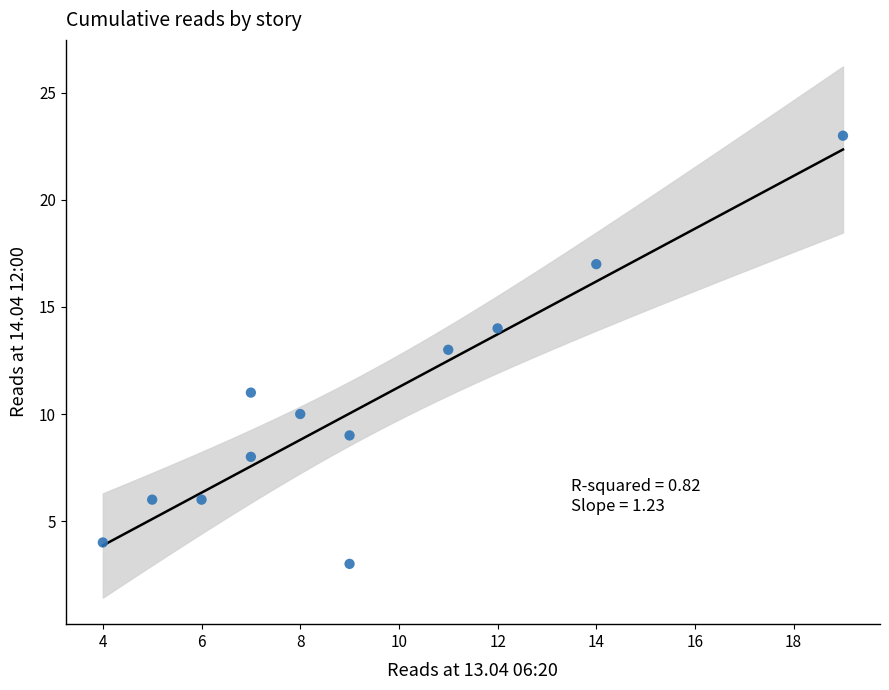

What is the range of X values (max minus min)?

15